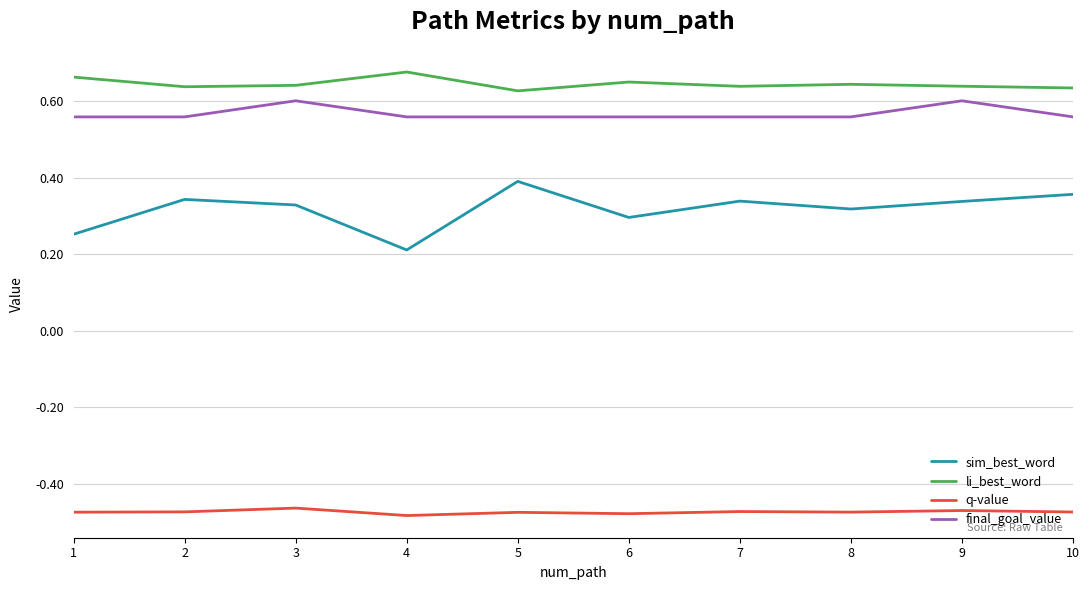

How many series are shown in this chart?

4